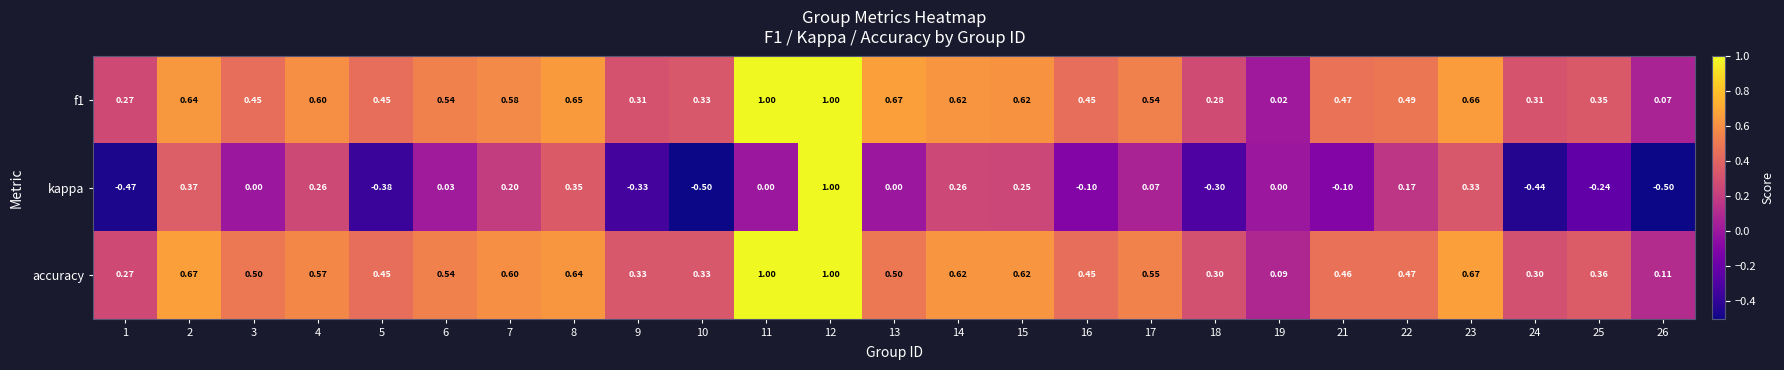

Which series has the widest spread of values?

kappa